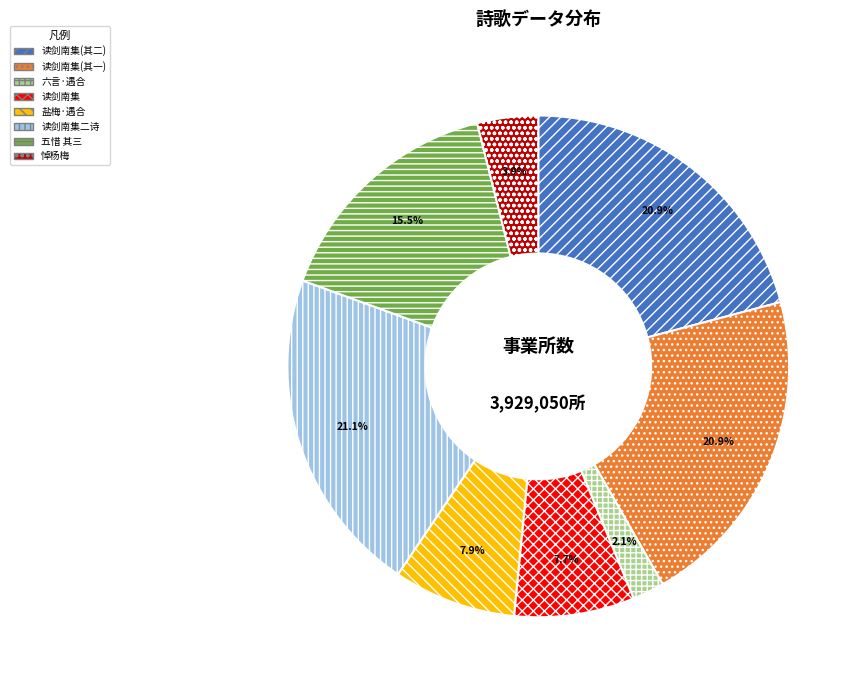

Do 读剑南集(其二) and 盐梅·遇合 together represent more than half of the pie?

No